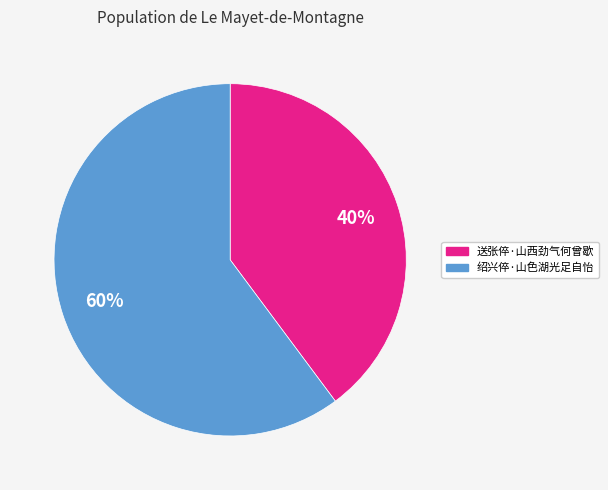

Is it true that 绍兴倅·山色湖光足自怡 is 60% of the pie?

True